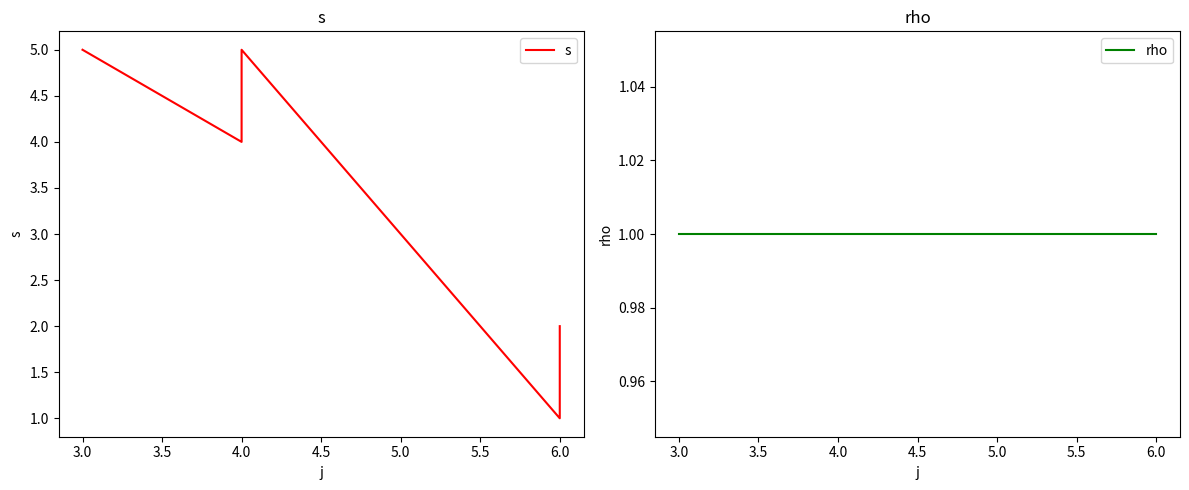

True or false: rho and s cross at least once.

False